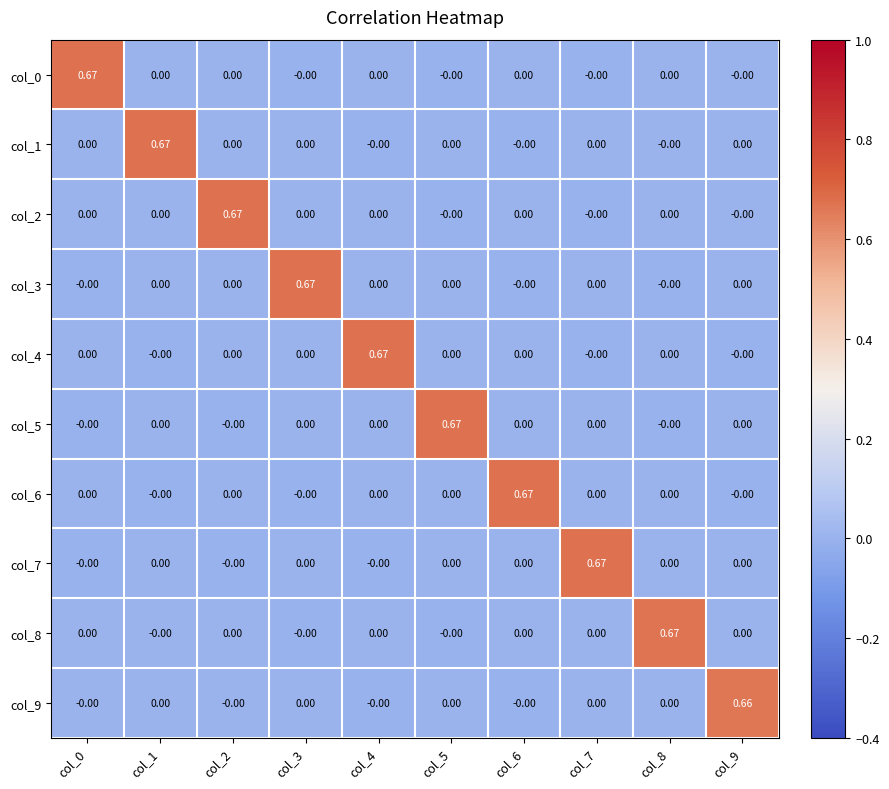

At how many categories does at least one series exceed 0?

10